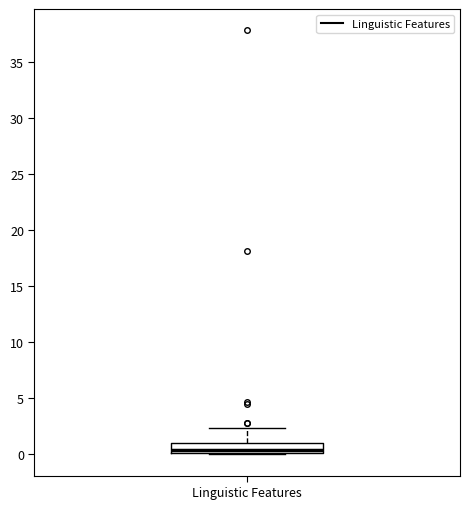

Read this box plot against the y-axis: the position of the median line, the range covered by the box, and the ends of both whiskers. The values are not printed on the chart, so give them approximately, as read against the axis.

median 0.5, box 0.0 to 1.0, whiskers 0.0 to 2.5